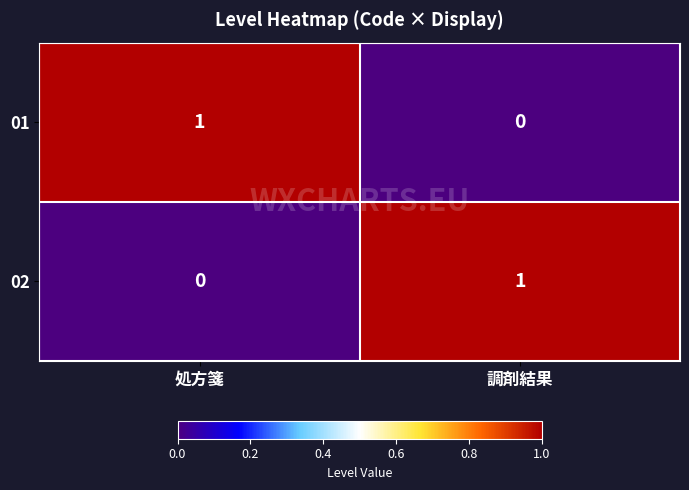

At 処方箋, list the series in order from smallest to largest.

02, 01